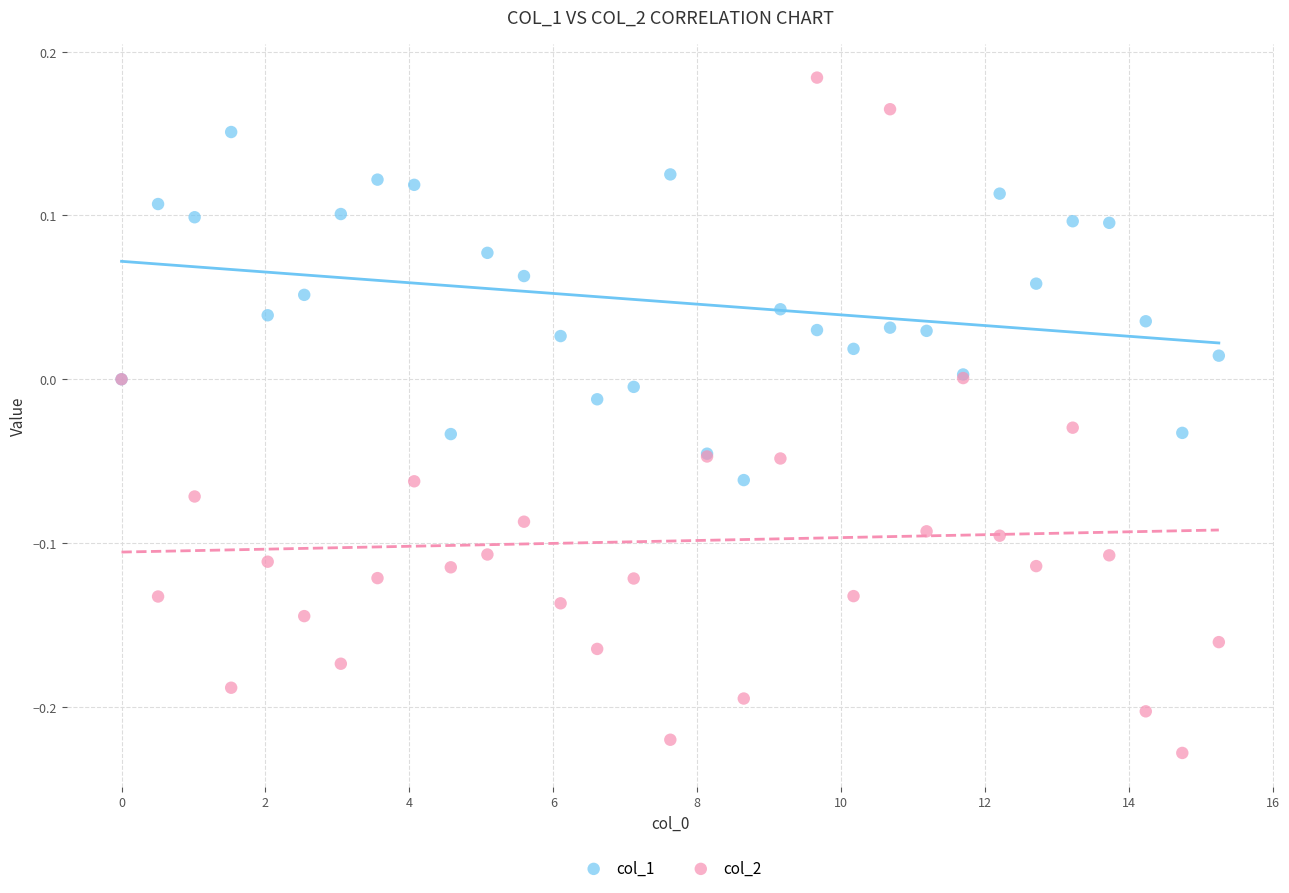

Which series contains the highest Y value?

col_2